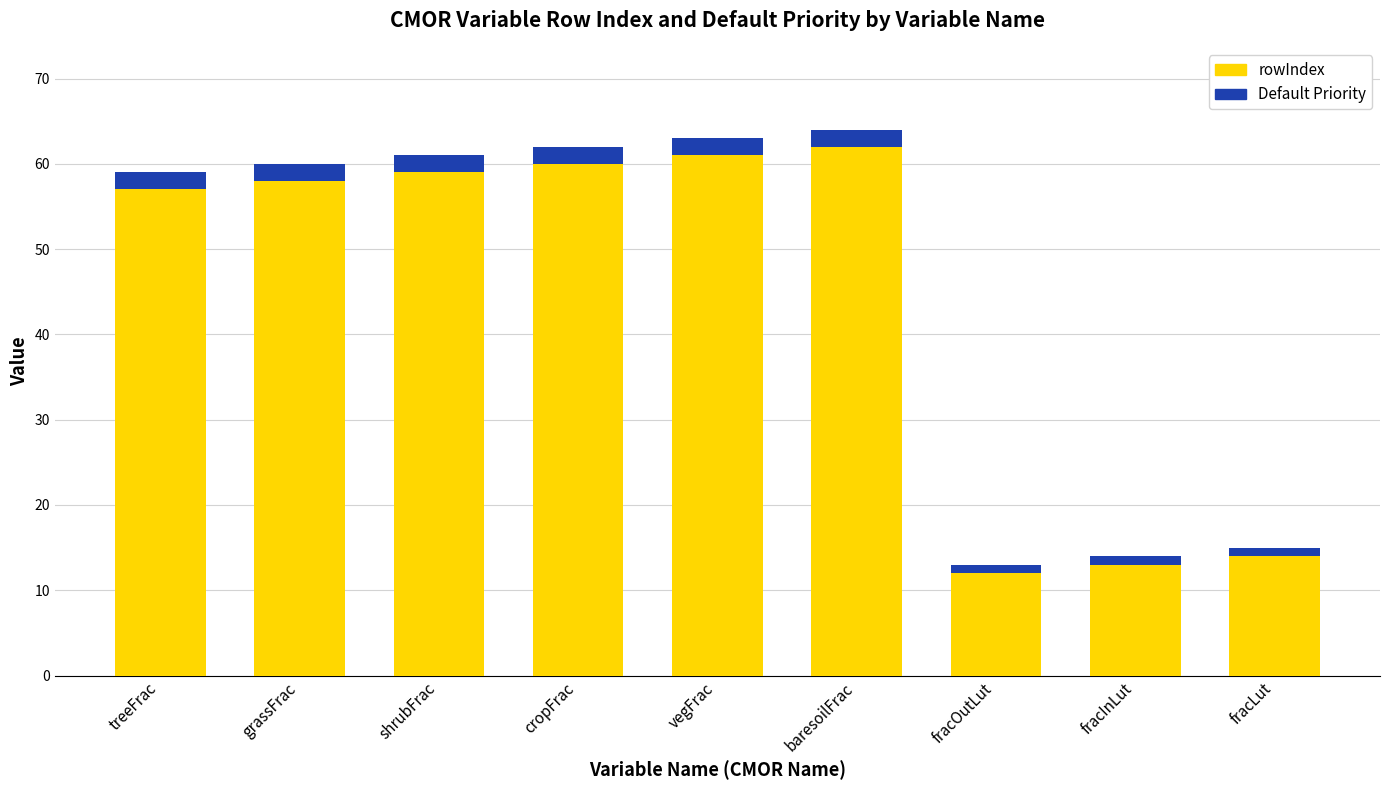

How many distinct data groups are displayed?

2